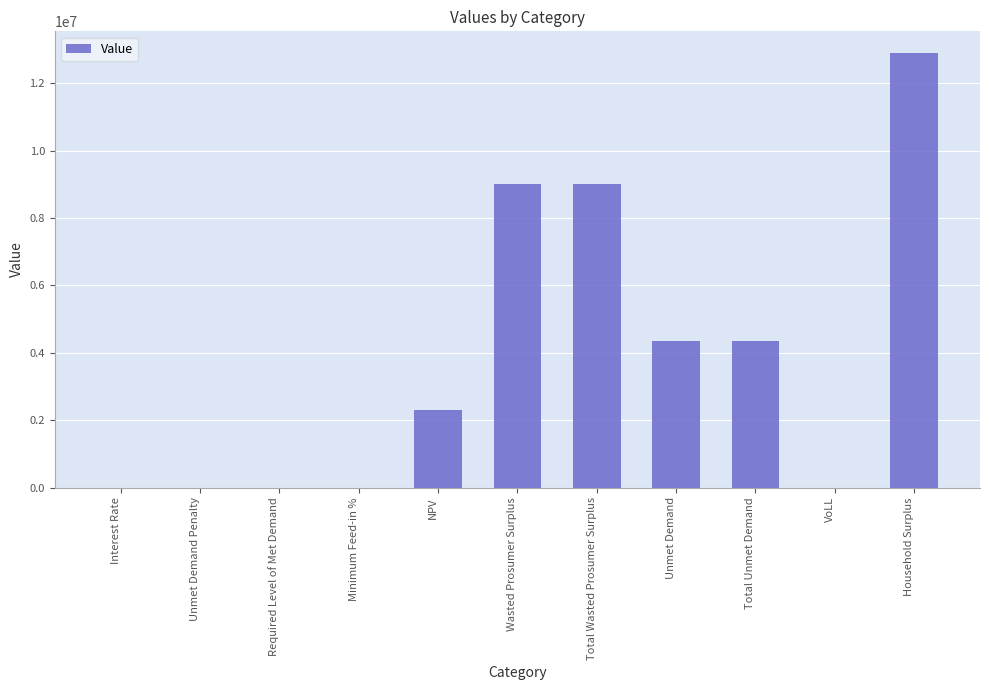

What is the greatest value displayed?

12900266.1